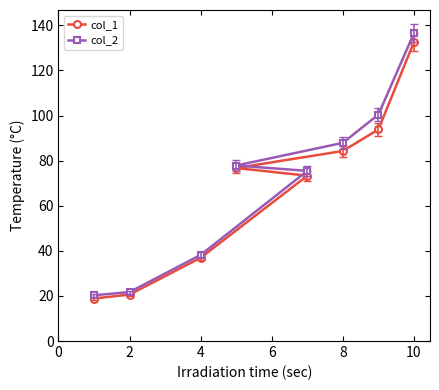

Which series changed the most between 4 and 10?

col_2